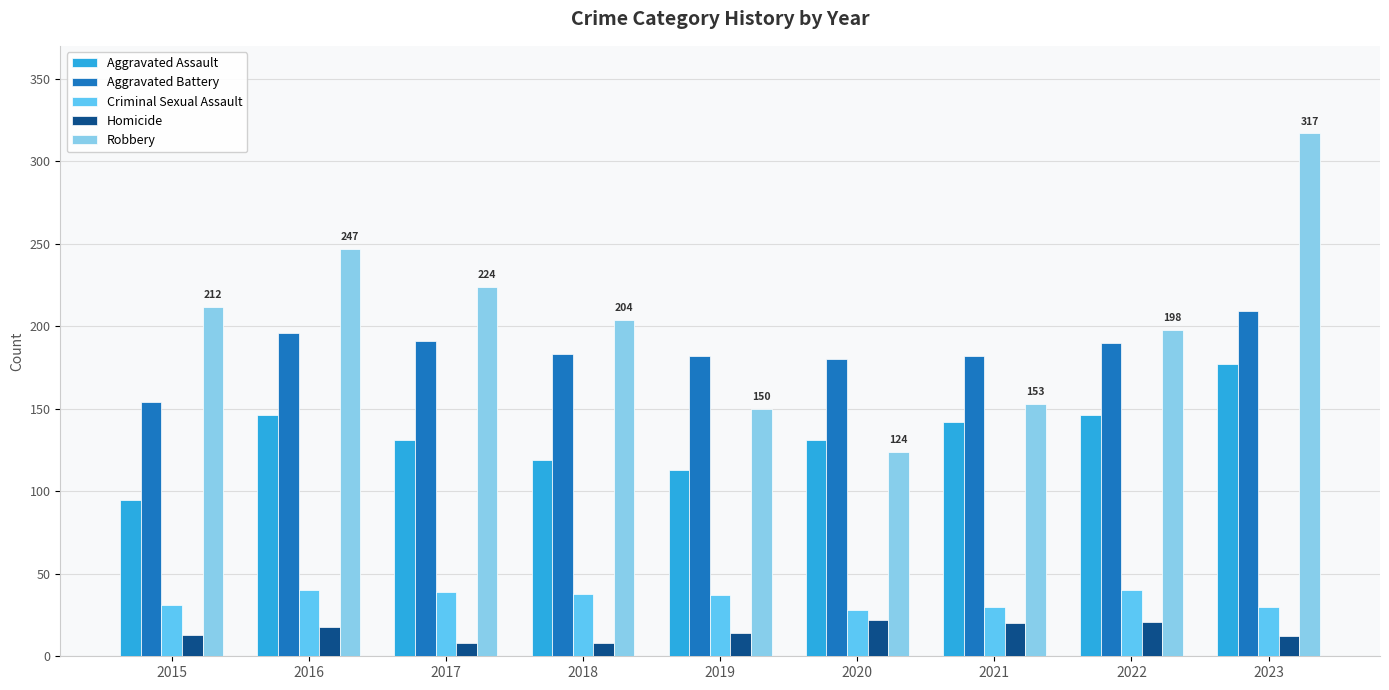

Is the value of Aggravated Battery at 2015 greater than the value of Homicide at 2015?

Yes